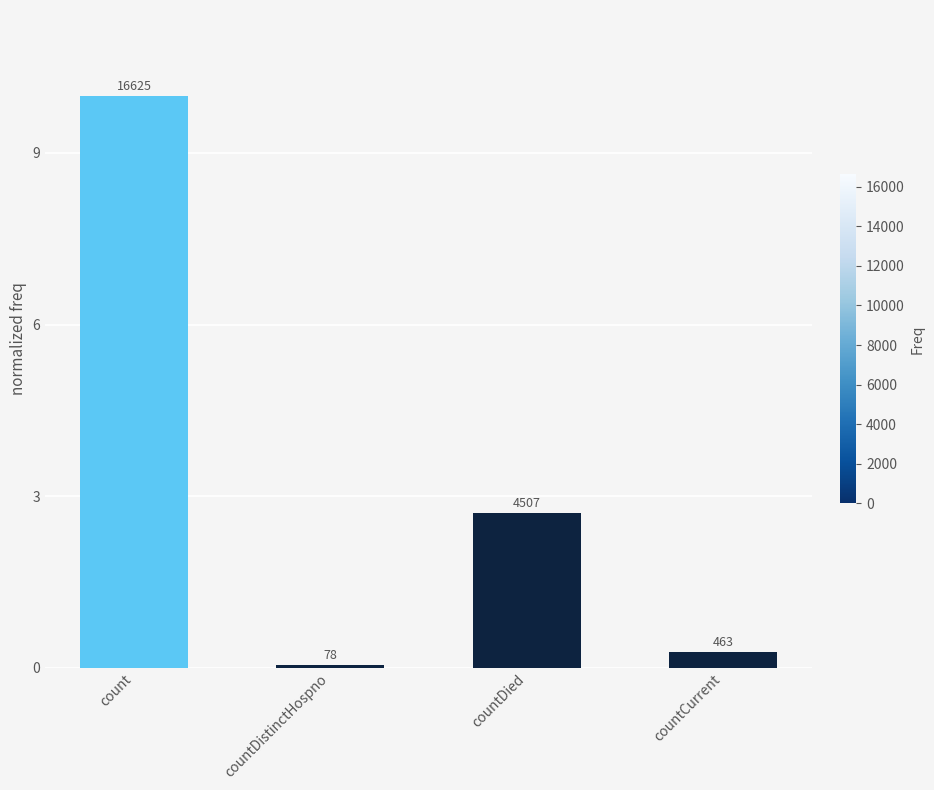

How many bars are there in total?

4